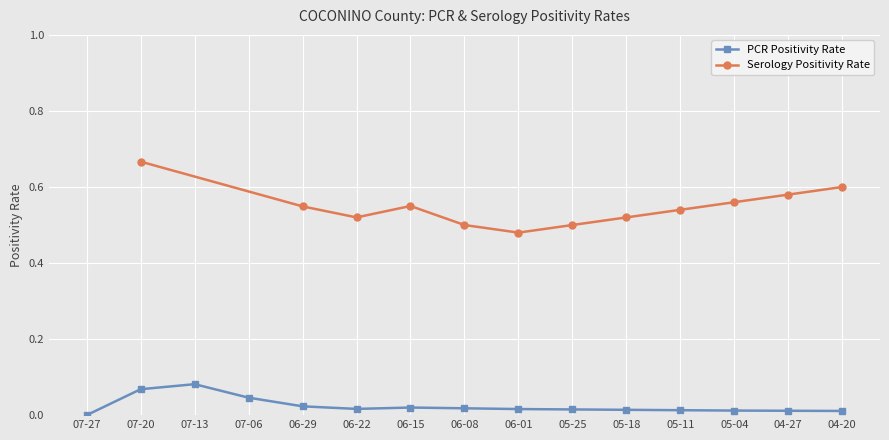

What are all the series names shown in the legend?

PCR Positivity, Serology Positivity